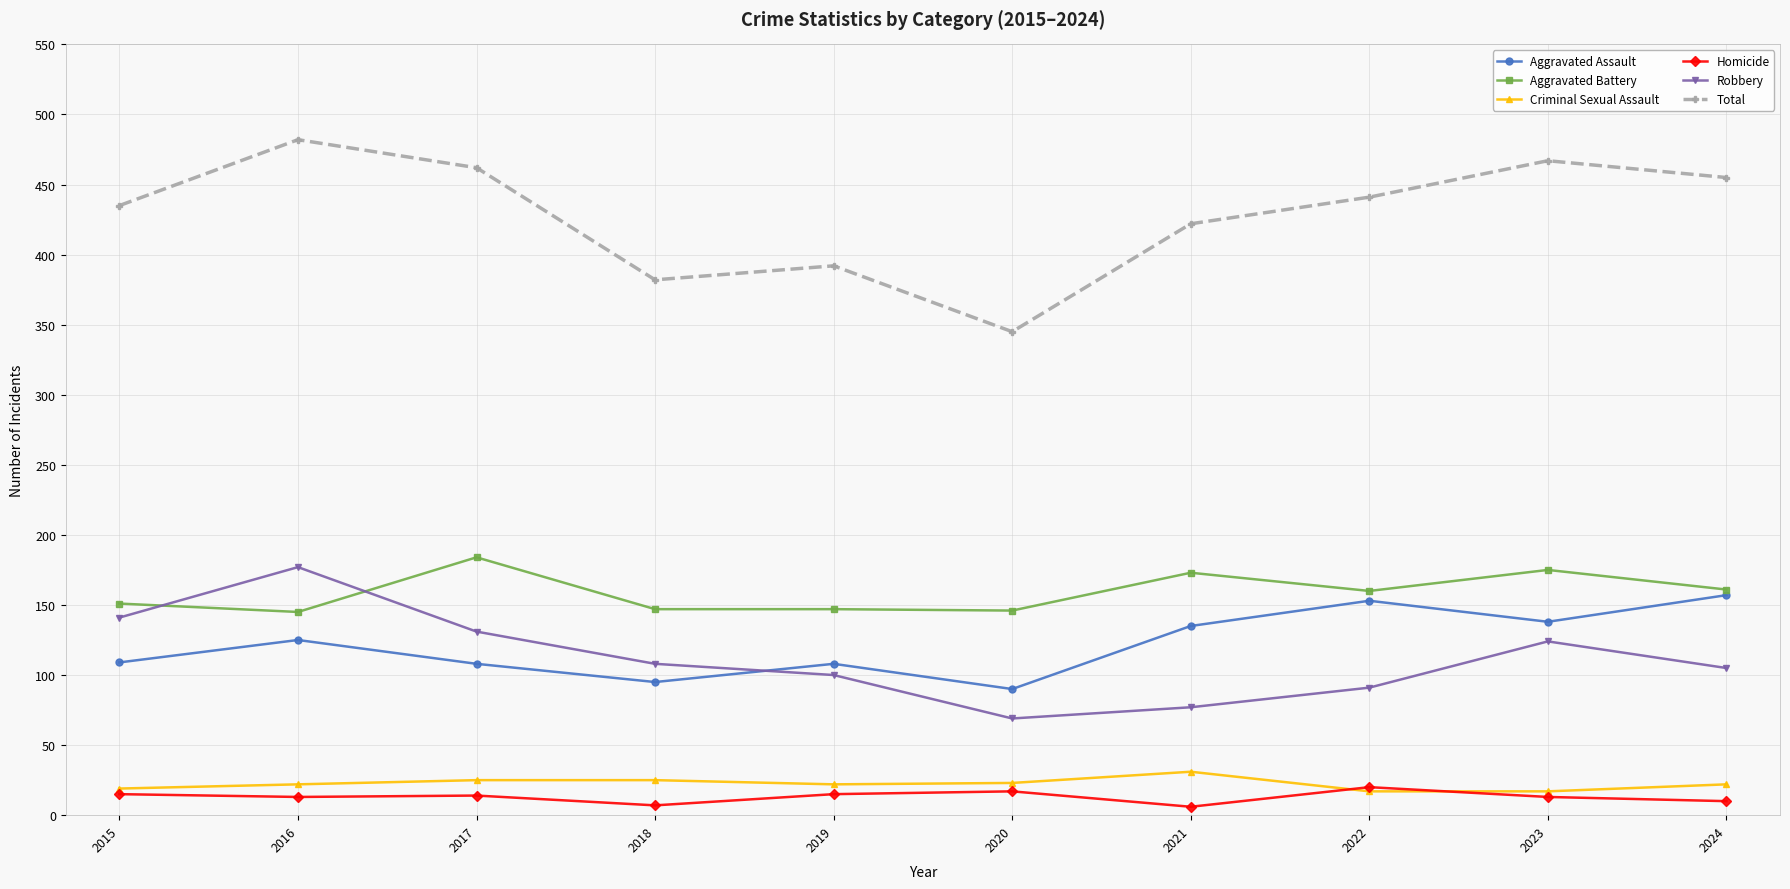

What is the average value of the Aggravated Battery series?

159